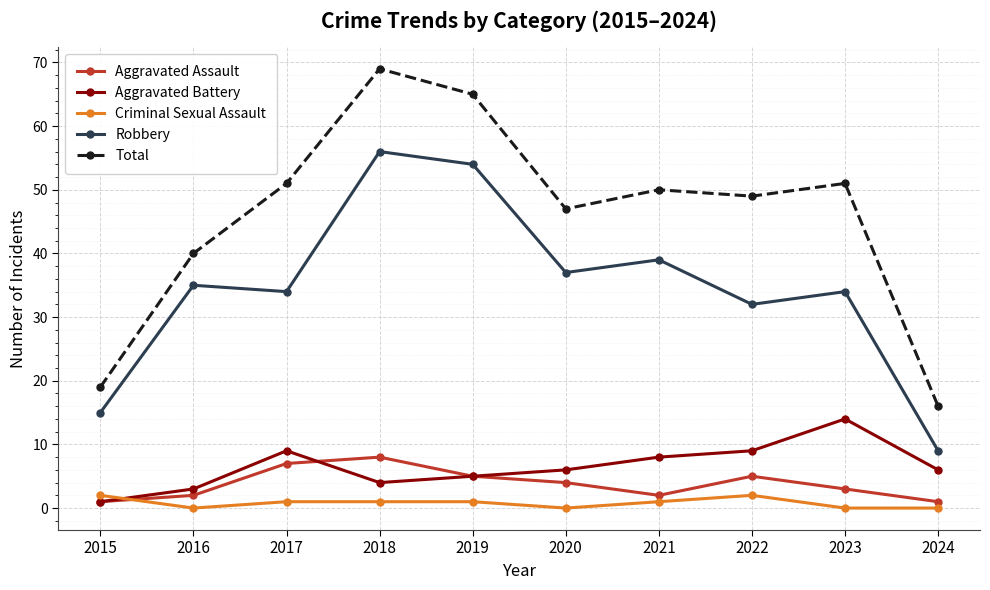

Is it true that Total equals 29 at 2015?

False